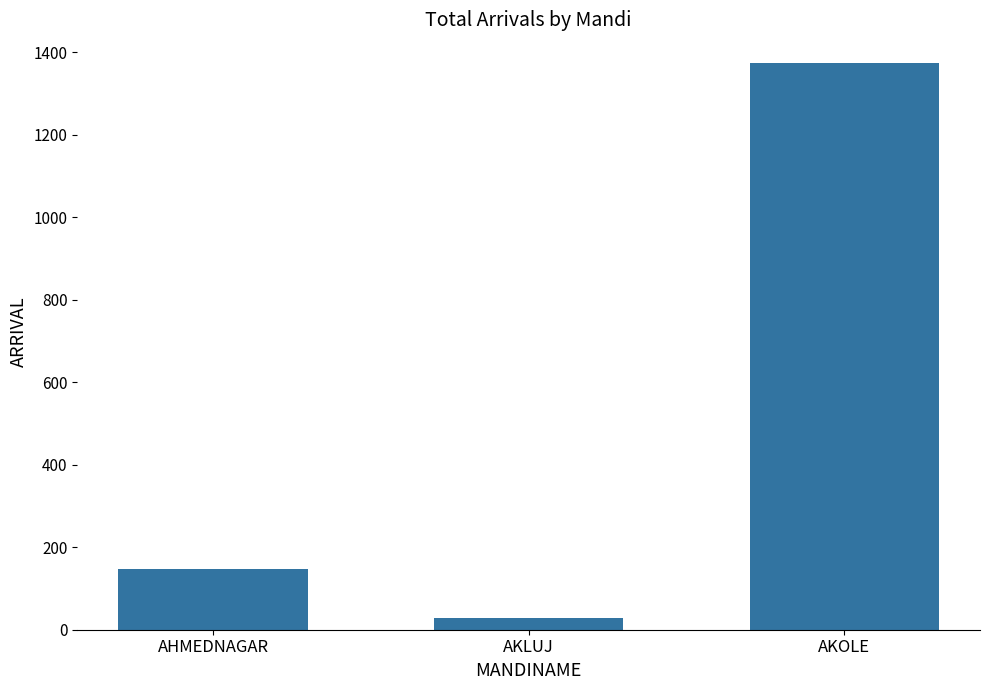

What is the label of the 2nd bar from the left?

AKLUJ